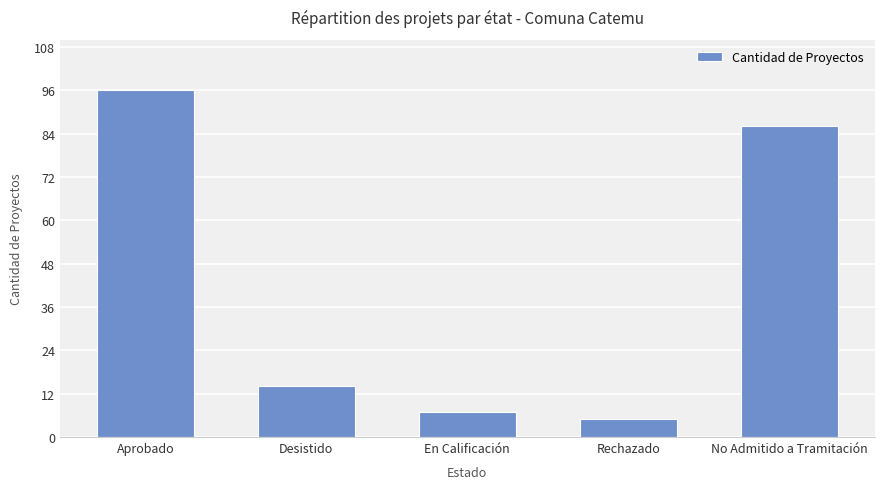

Are the bars horizontal?

No